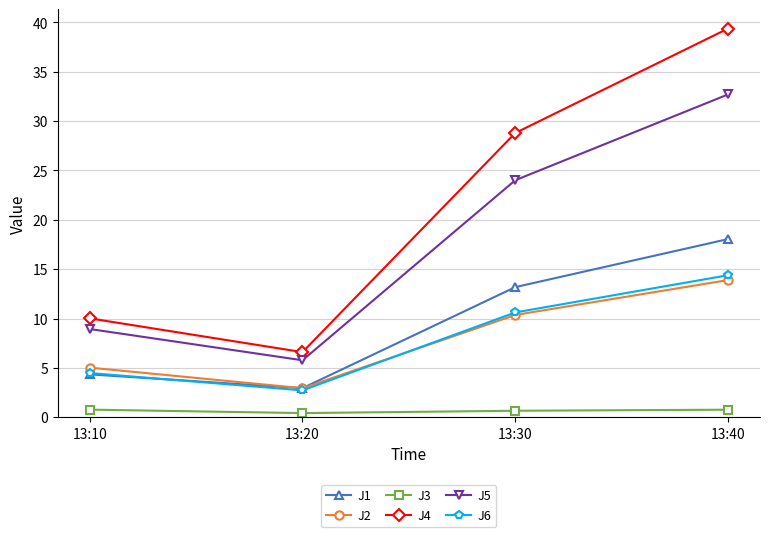

After their last crossing, which series has the higher values: J2 or J6?

J6